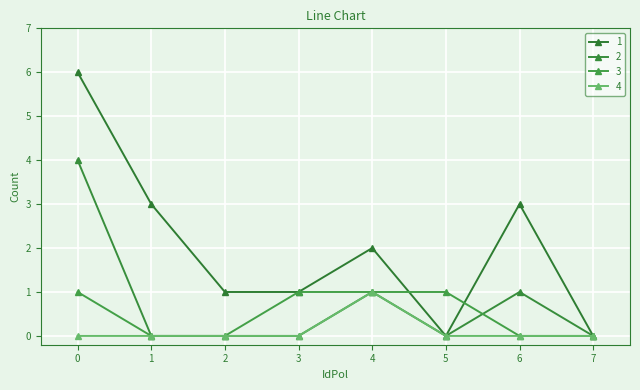

Which series changed the most between 0 and 3?

1